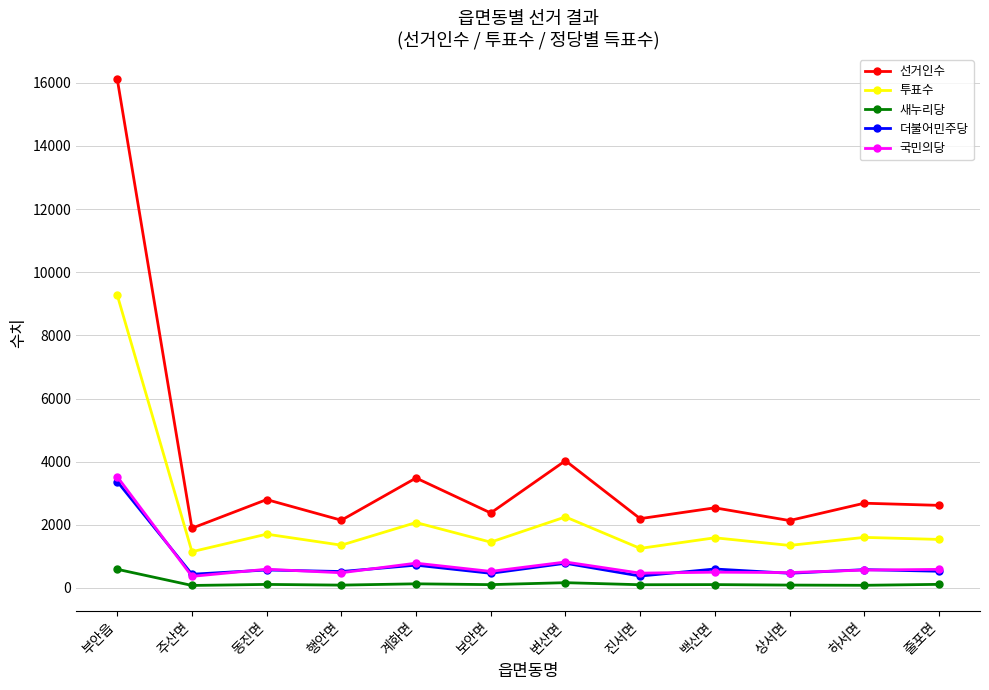

What is the difference between the second highest and second lowest values in the 더불어민주당 series?

348